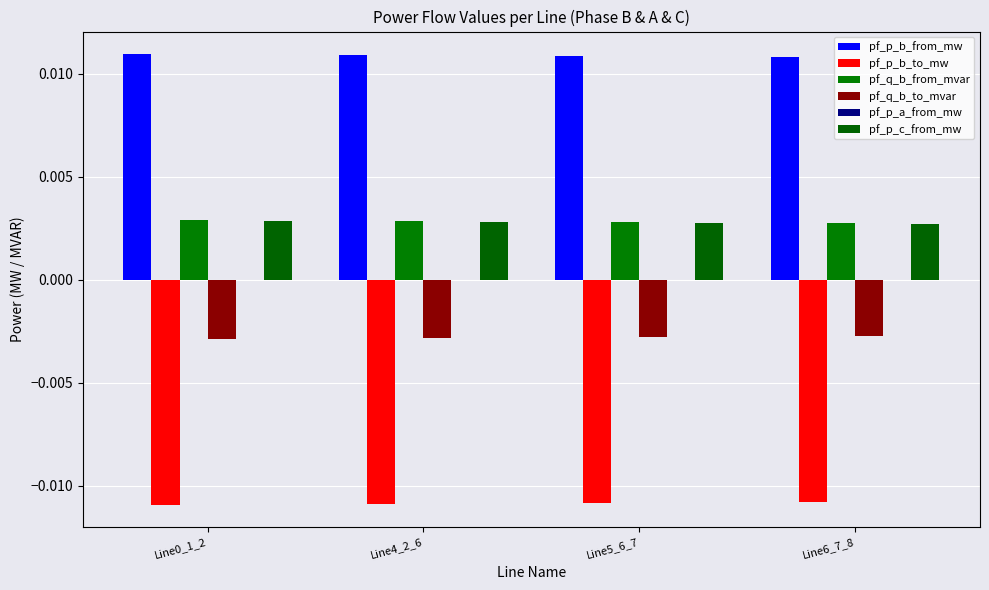

How many series are shown in this chart?

6